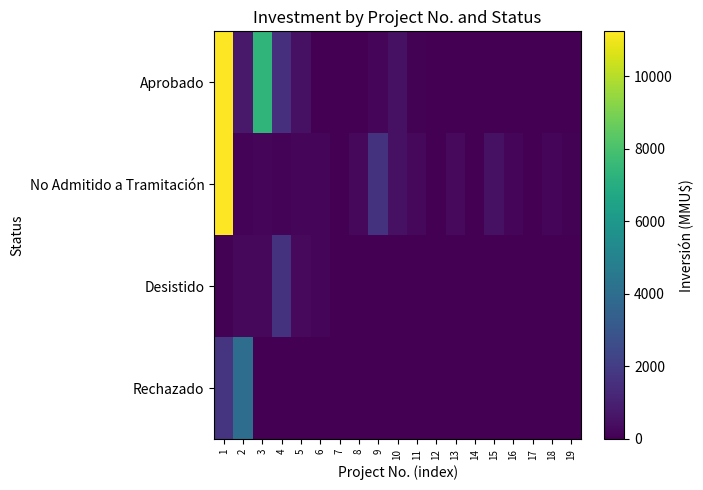

What is the maximum value shown in the chart?

11244